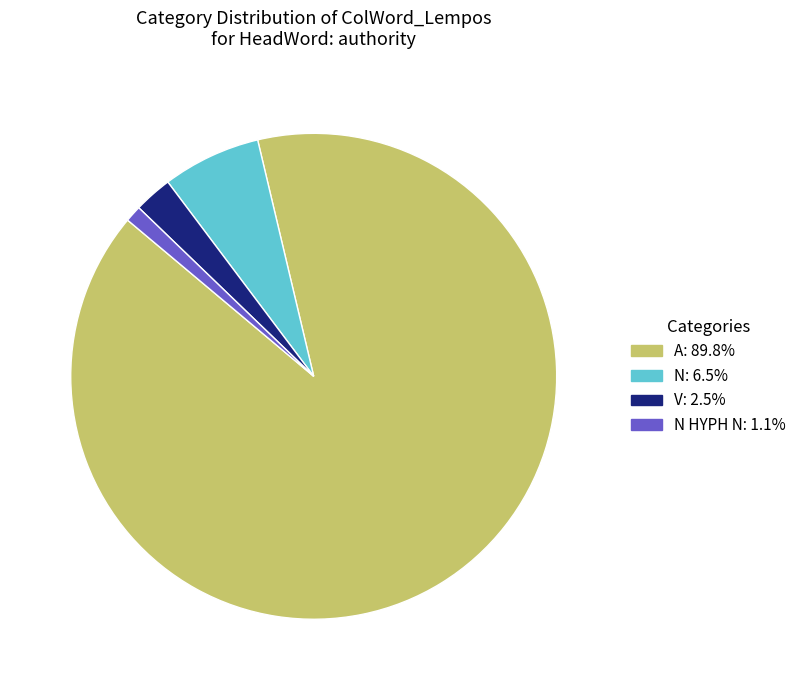

Is there a majority slice in this chart?

Yes